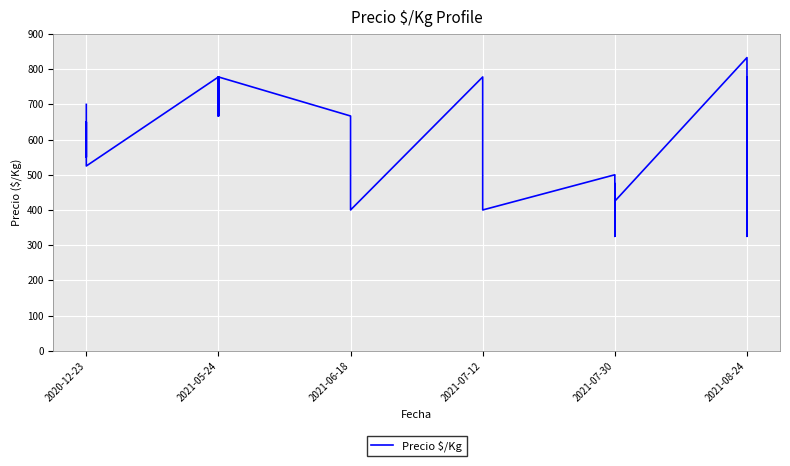

What is the sum of all values?

21641